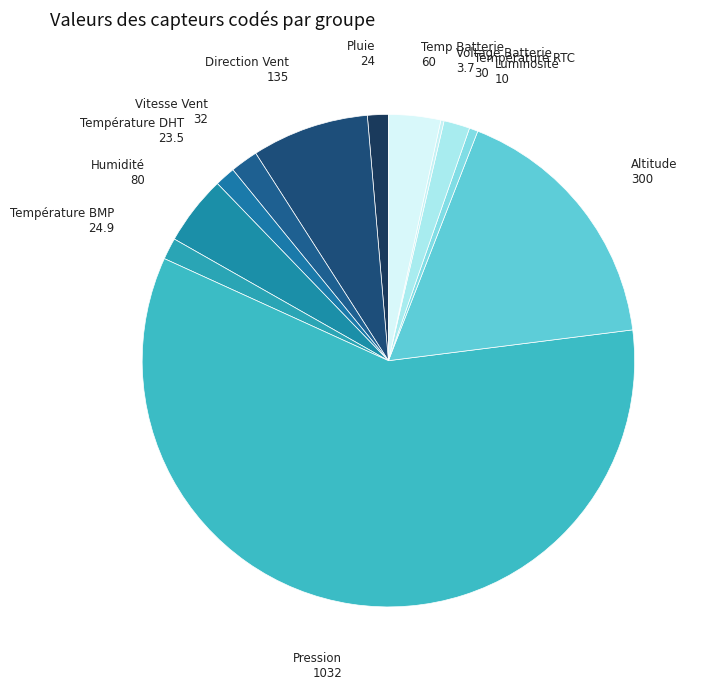

What is the majority slice?

Pression